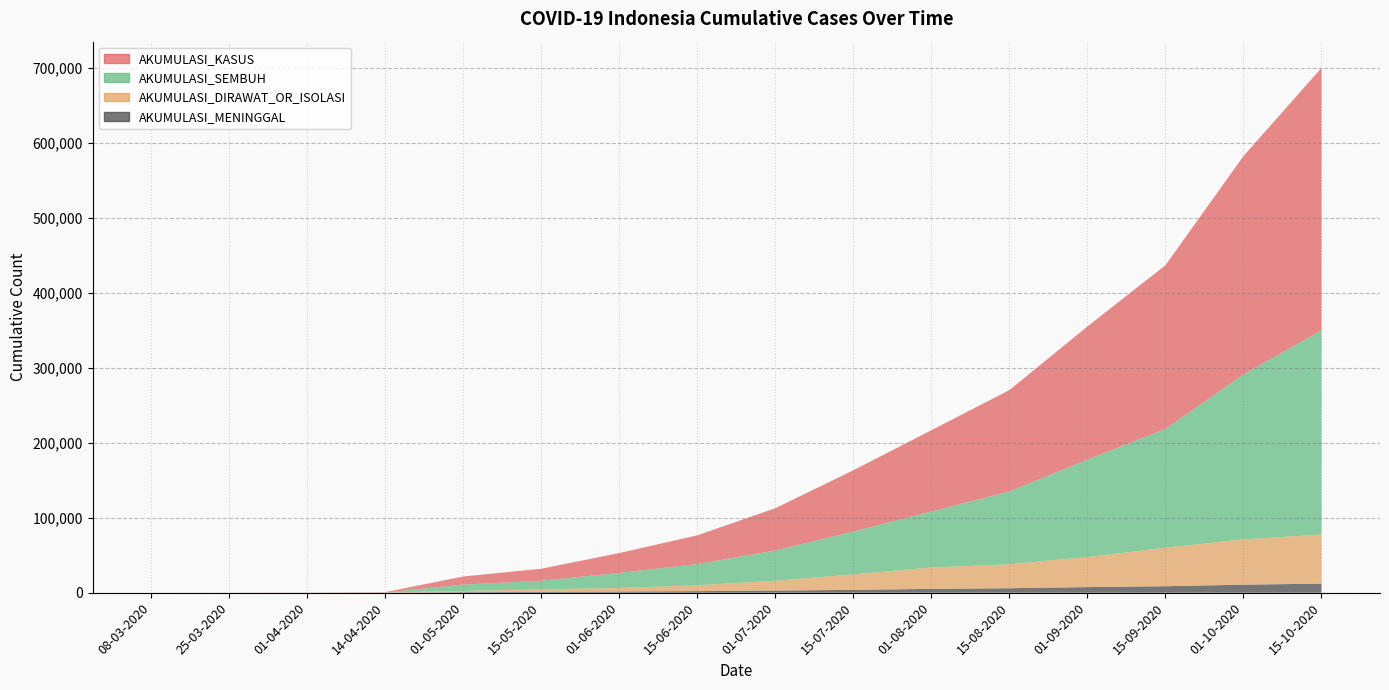

Reading left to right, transcribe all the data shown in this chart.

AKUMULASI_KASUS: 08-03-2020=1	25-03-2020=48	01-04-2020=137	14-04-2020=392	01-05-2020=10843	15-05-2020=16006	01-06-2020=26473	15-06-2020=38277	01-07-2020=56385	15-07-2020=81668	01-08-2020=108376	15-08-2020=135123	01-09-2020=177571	15-09-2020=218382	01-10-2020=291182	15-10-2020=349964
AKUMULASI_SEMBUH: 08-03-2020=0	25-03-2020=8	01-04-2020=29	14-04-2020=54	01-05-2020=8486	15-05-2020=11414	01-06-2020=20162	15-06-2020=28219	01-07-2020=40345	15-07-2020=57138	01-08-2020=74800	15-08-2020=97120	01-09-2020=129971	15-09-2020=158405	01-10-2020=219959	15-10-2020=272330
AKUMULASI_MENINGGAL: 08-03-2020=1	25-03-2020=6	01-04-2020=23	14-04-2020=40	01-05-2020=831	15-05-2020=1089	01-06-2020=1613	15-06-2020=2116	01-07-2020=2876	15-07-2020=3842	01-08-2020=5131	15-08-2020=6021	01-09-2020=7505	15-09-2020=8723	01-10-2020=10740	15-10-2020=12156
AKUMULASI_DIRAWAT_OR_ISOLASI: 08-03-2020=0	25-03-2020=34	01-04-2020=85	14-04-2020=298	01-05-2020=1526	15-05-2020=3503	01-06-2020=4698	15-06-2020=7942	01-07-2020=13164	15-07-2020=20688	01-08-2020=28445	15-08-2020=31982	01-09-2020=40095	15-09-2020=51254	01-10-2020=60483	15-10-2020=65478